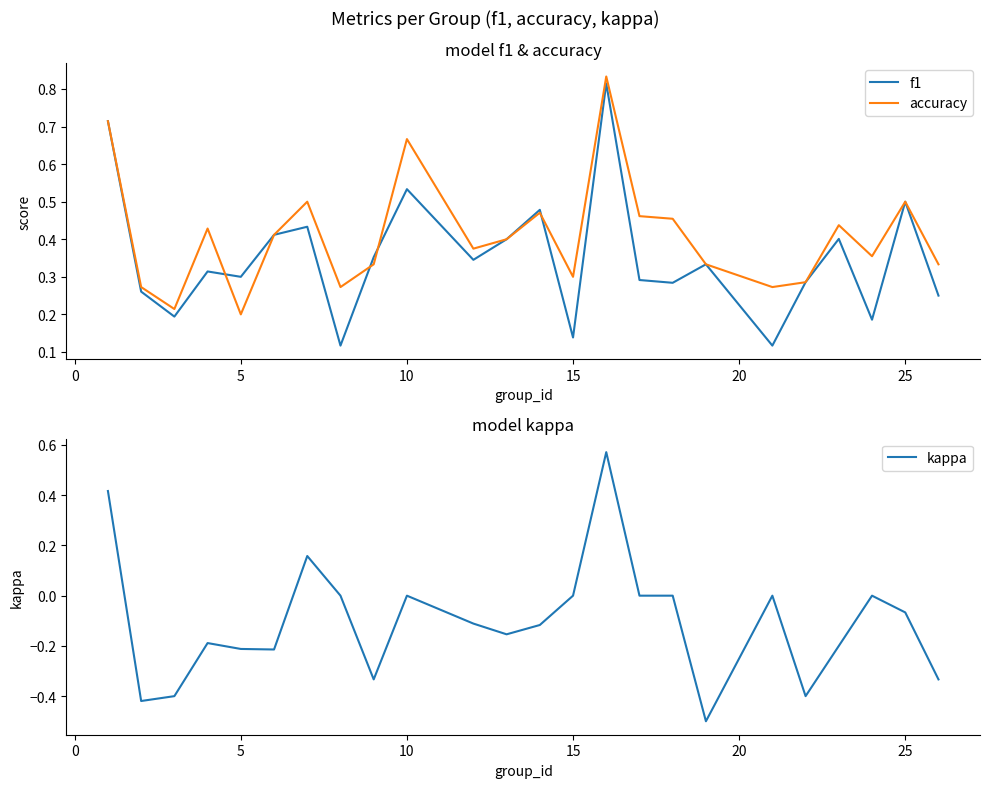

In kappa, how many points are lower than both neighbors (excluding endpoints)?

6